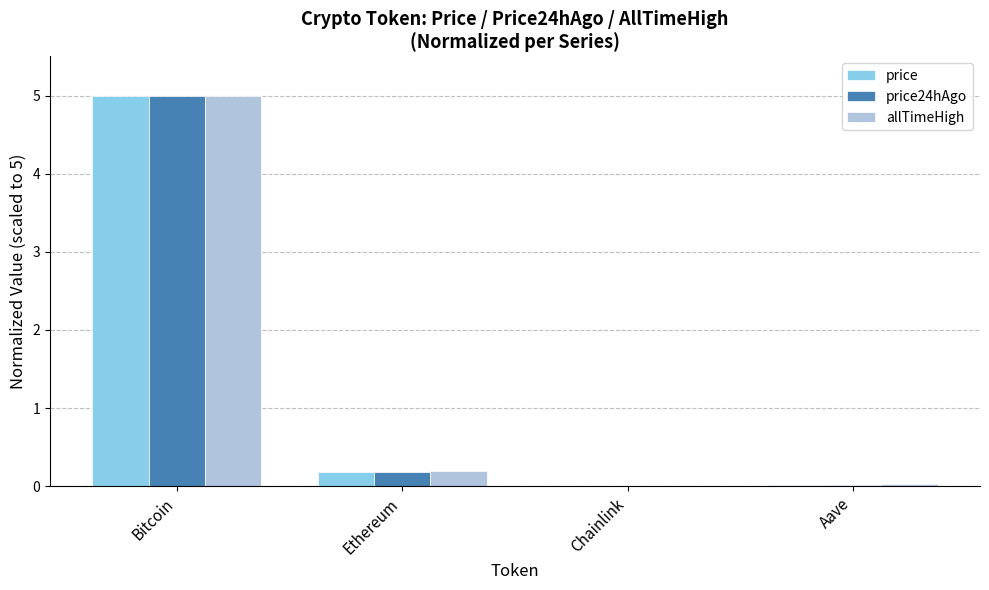

At which category does the chart reach its peak across all series?

Bitcoin